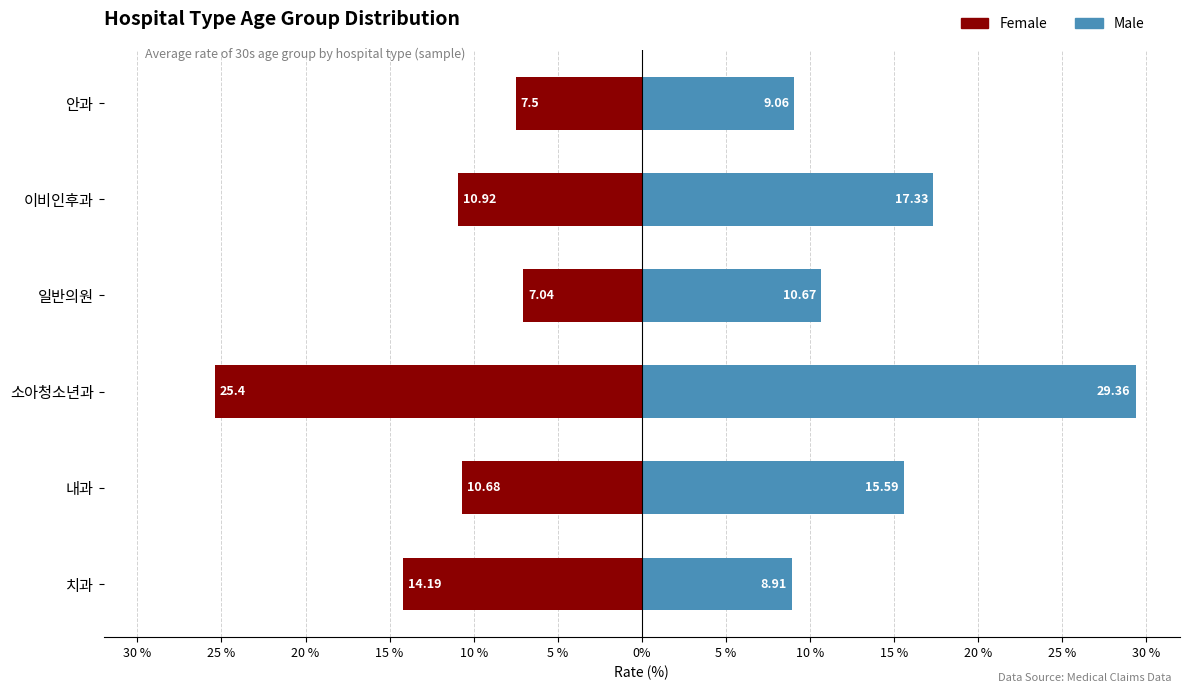

What is the minimum value shown in the chart?

-25.4